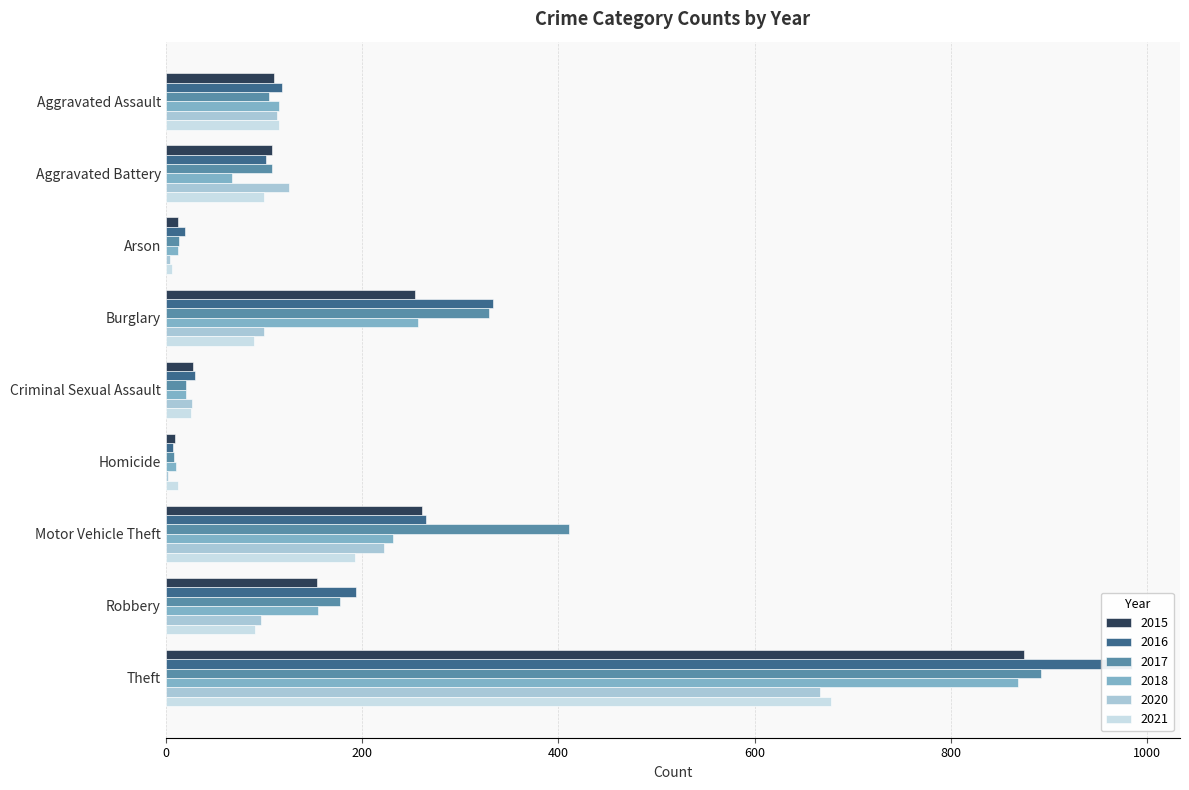

What is the total value across all series at Criminal Sexual Assault?

153